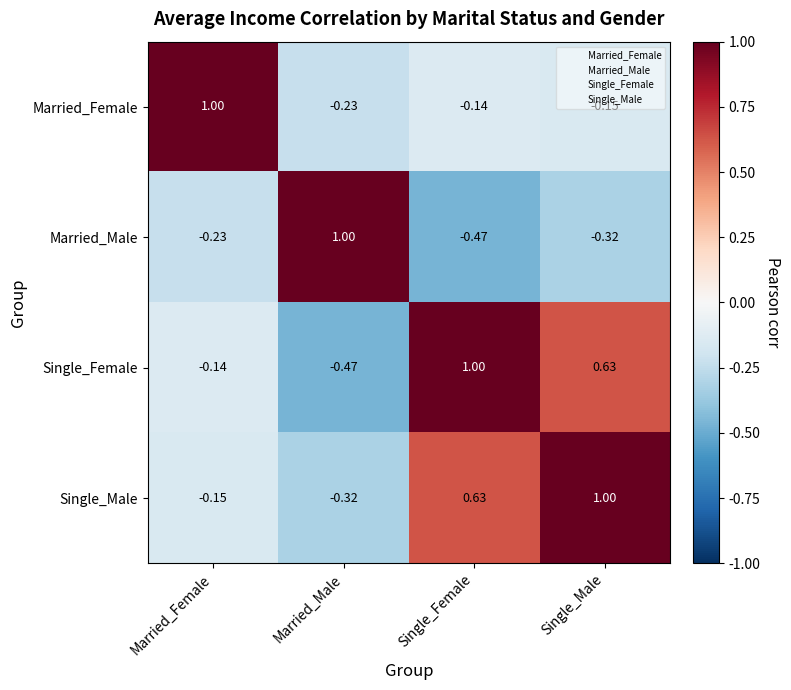

How many data points does each series have?

4